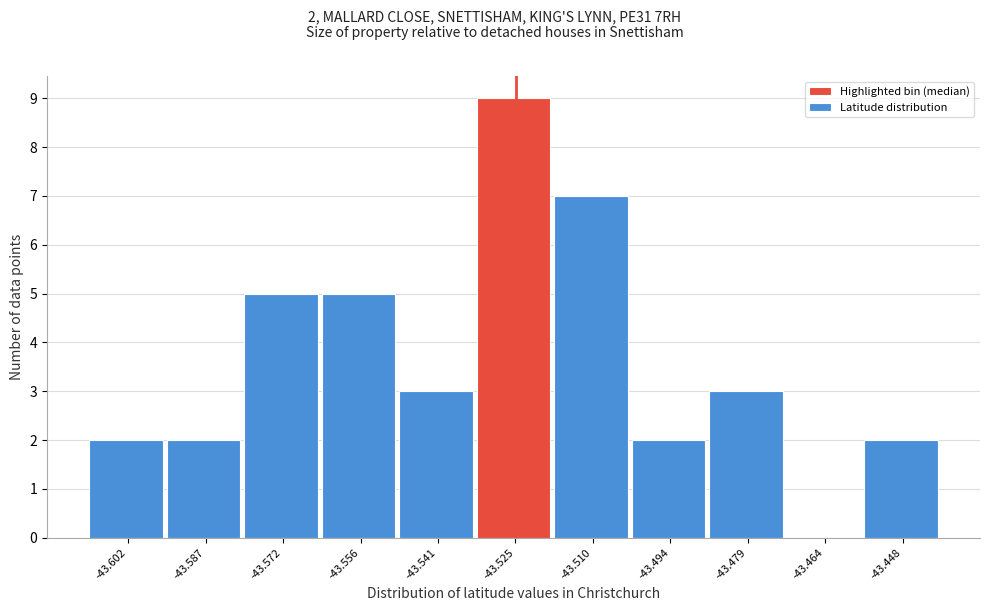

Reading left to right, extract all data points from this chart.

-43.602=2	-43.587=2	-43.572=5	-43.556=5	-43.541=3	-43.525=9	-43.510=7	-43.494=2	-43.479=3	-43.464=0	-43.448=2